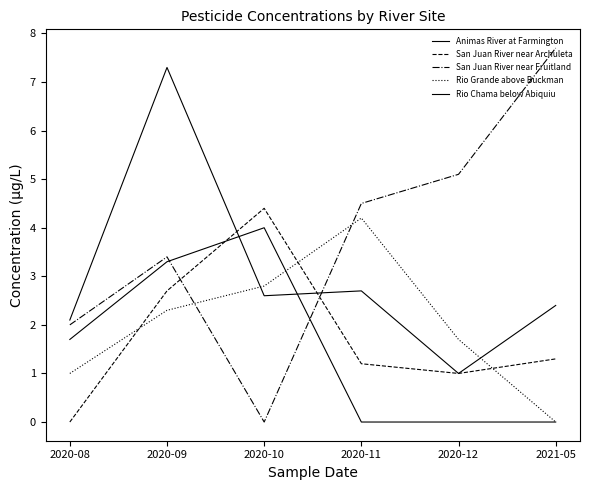

How many lines are shown in the chart?

5